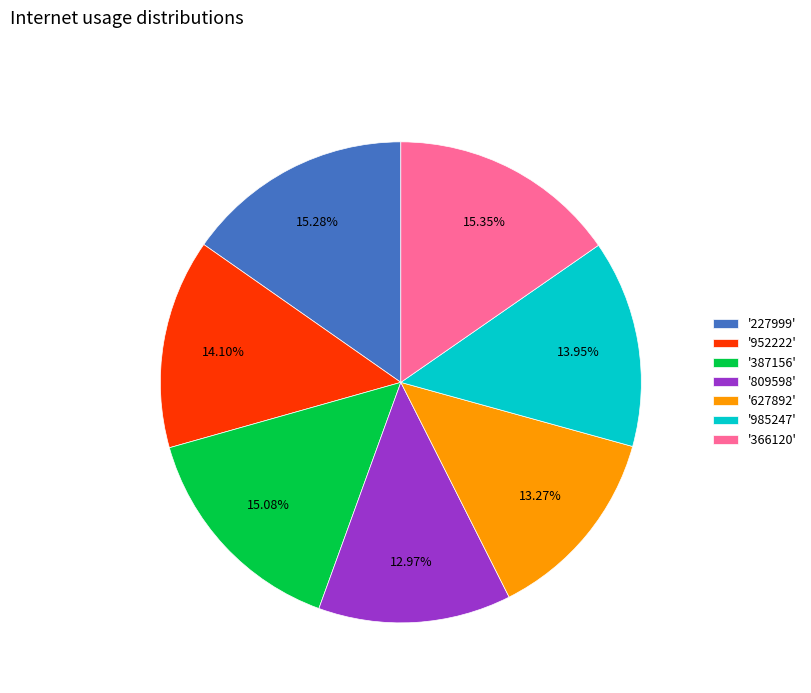

Do '227999' and '366120' together represent more than half of the pie?

No